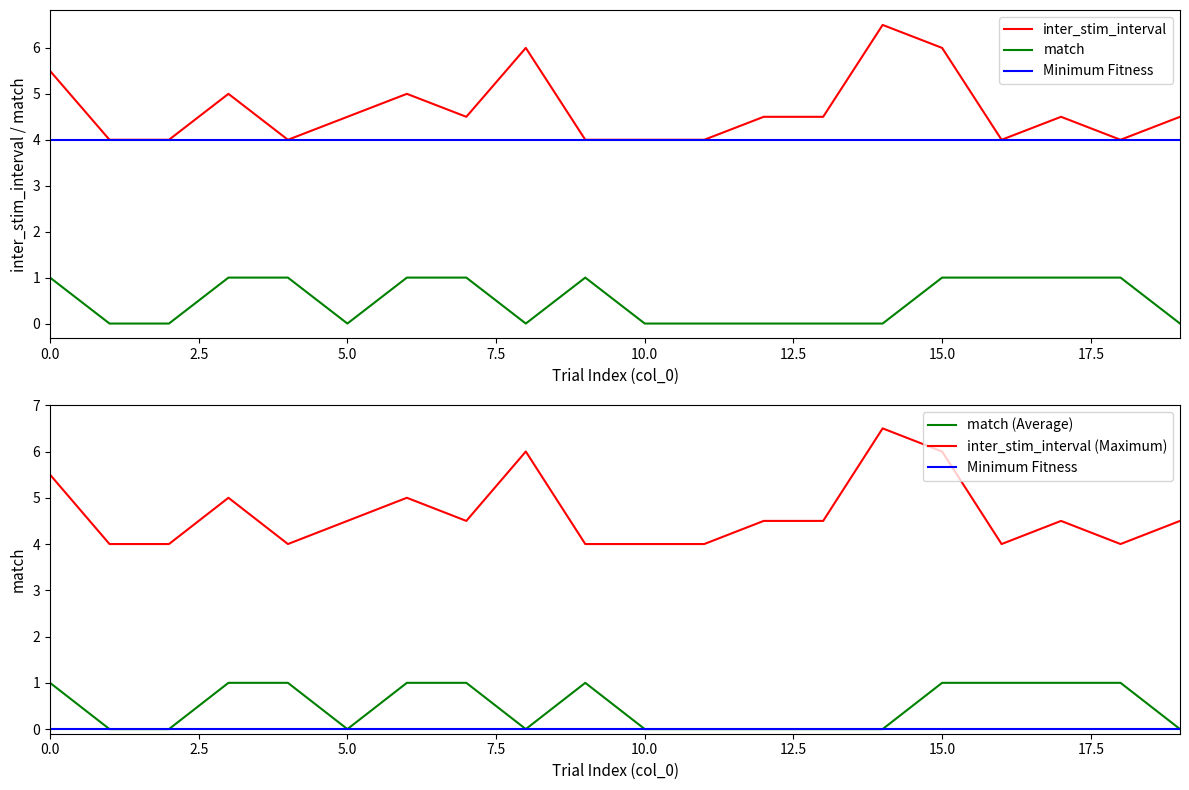

How many values in the match series are below 1?

10